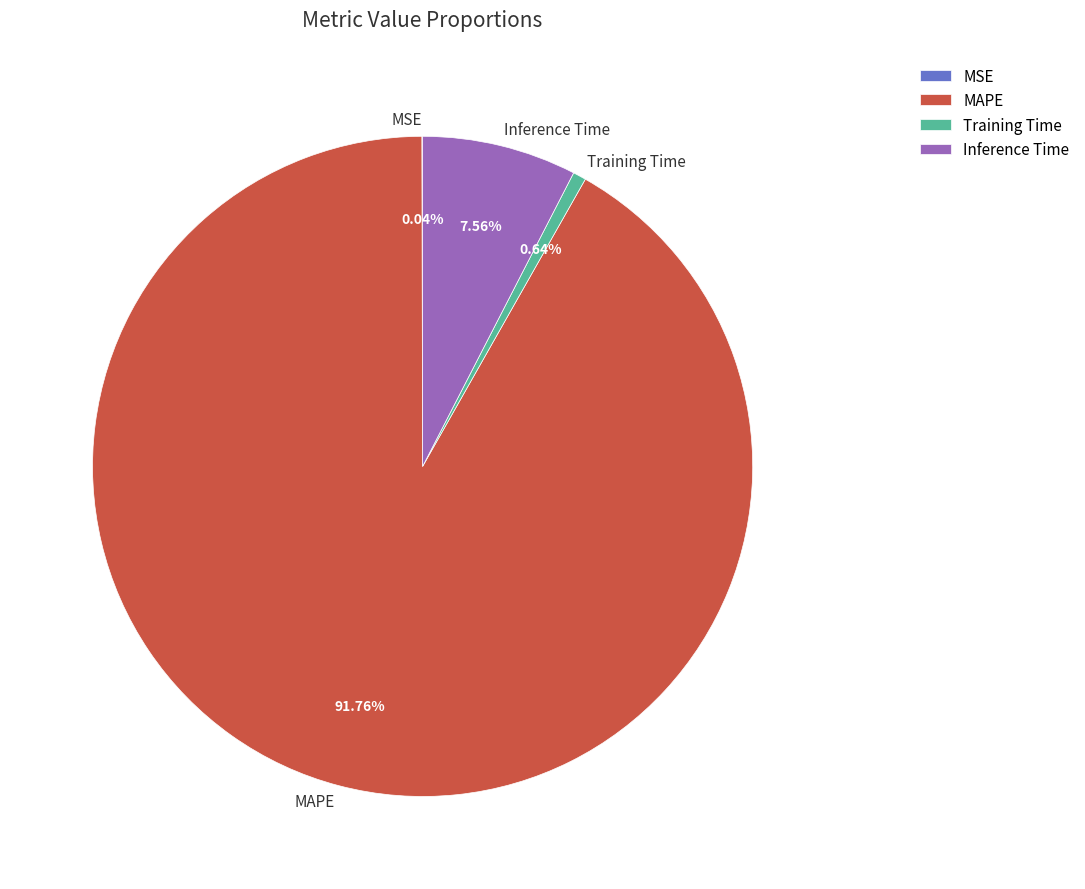

To the nearest percent, what is the difference between the largest and smallest slice percentages?

92%